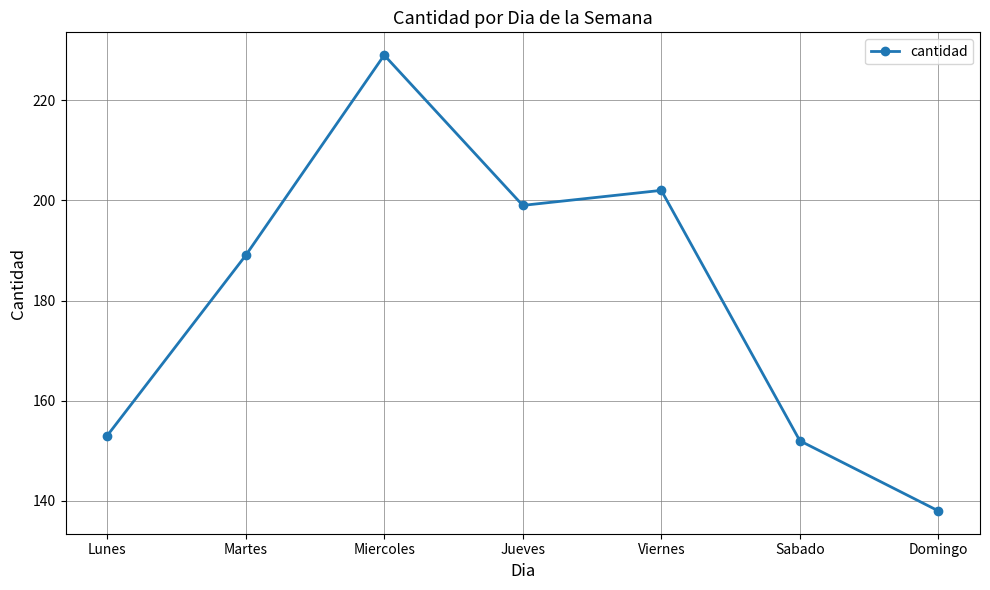

What is the maximum value shown in the chart?

229